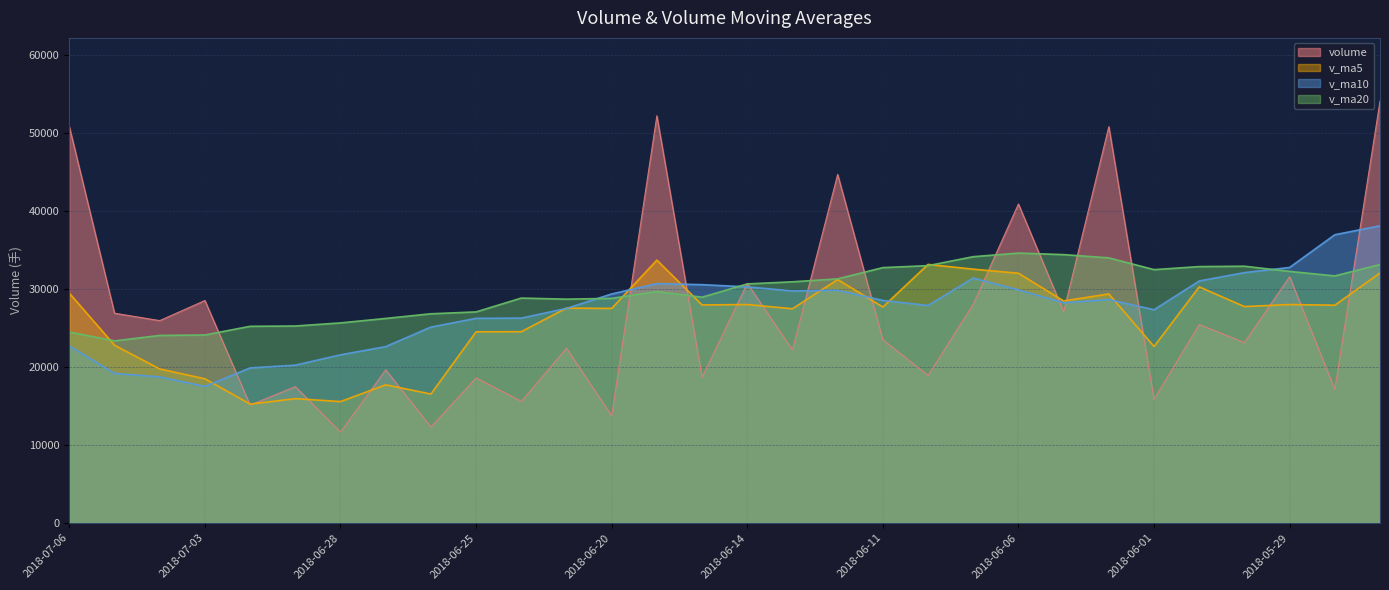

What is the approximate value of v_ma20 at 2018-06-15?

28921.1